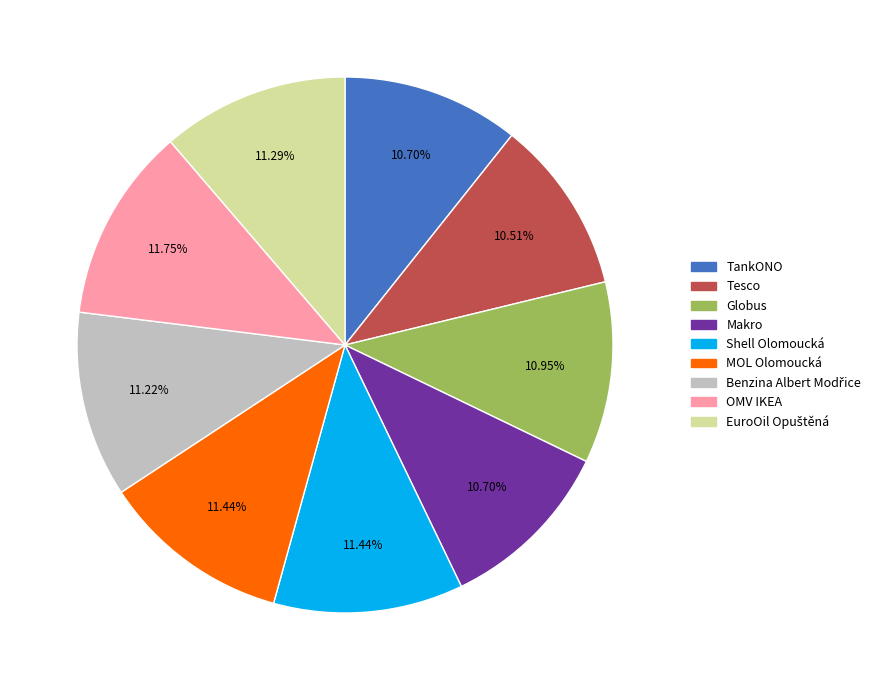

How many slices are in this pie chart?

9